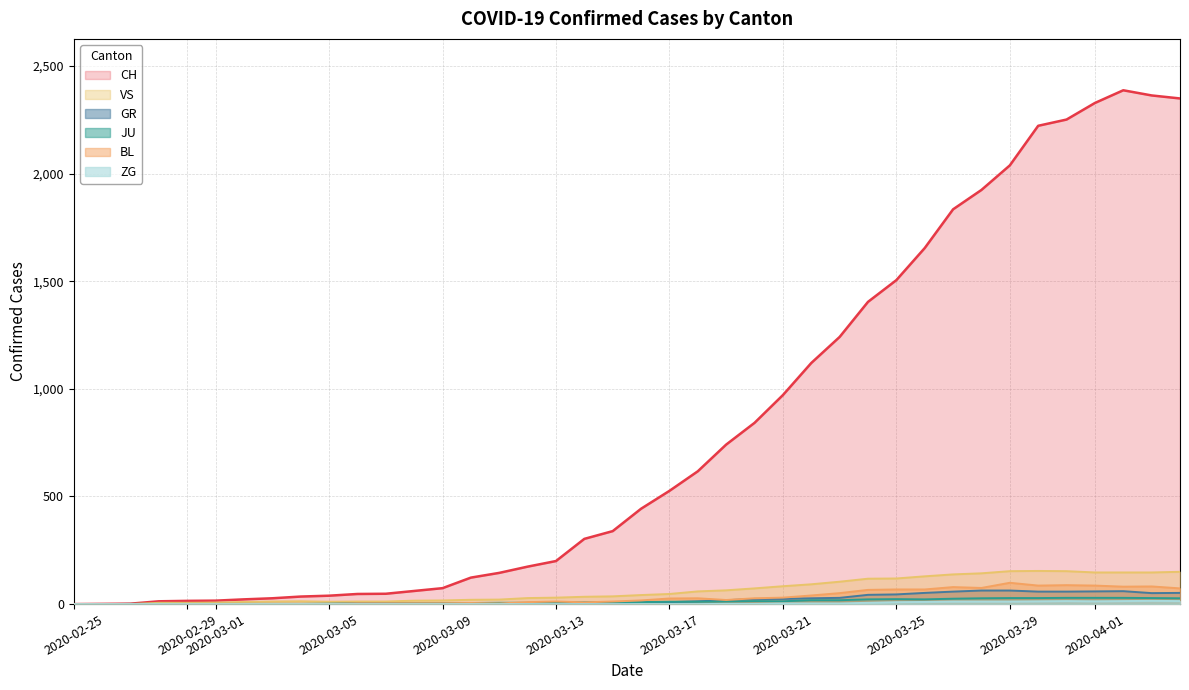

Which series has the largest total across all categories?

CH